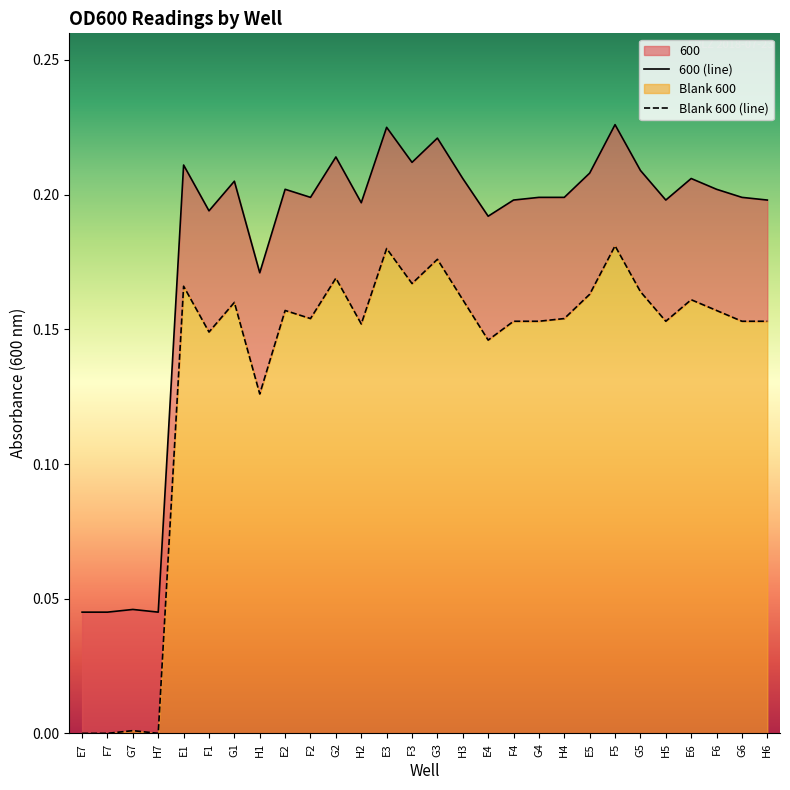

Reading left to right, list all the values displayed in this chart.

600: 0.0	0.0	0.0	0.0	0.2	0.2	0.2	0.2	0.2	0.2	0.2	0.2	0.2	0.2	0.2	0.2	0.2	0.2	0.2	0.2	0.2	0.2	0.2	0.2	0.2	0.2	0.2	0.2
Blank 600: 0.0	0.0	0.0	0.0	0.2	0.1	0.2	0.1	0.2	0.2	0.2	0.2	0.2	0.2	0.2	0.2	0.1	0.2	0.2	0.2	0.2	0.2	0.2	0.2	0.2	0.2	0.2	0.2